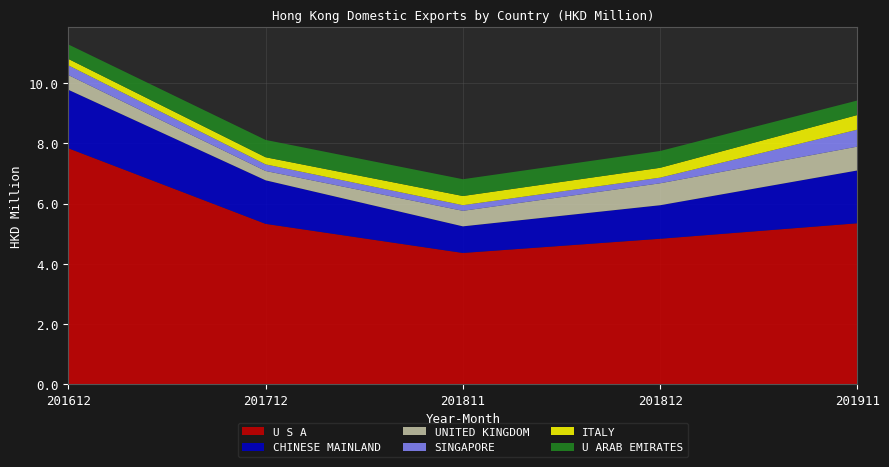

Reading left to right, transcribe all the data shown in this chart.

U S A: 201612=7.8	201712=5.3	201811=4.4	201812=4.8	201911=5.3
CHINESE MAINLAND: 201612=1.9	201712=1.4	201811=0.9	201812=1.1	201911=1.8
UNITED KINGDOM: 201612=0.5	201712=0.3	201811=0.5	201812=0.7	201911=0.8
SINGAPORE: 201612=0.3	201712=0.2	201811=0.2	201812=0.2	201911=0.6
ITALY: 201612=0.2	201712=0.2	201811=0.3	201812=0.3	201911=0.5
U ARAB EMIRATES: 201612=0.5	201712=0.6	201811=0.6	201812=0.6	201911=0.5